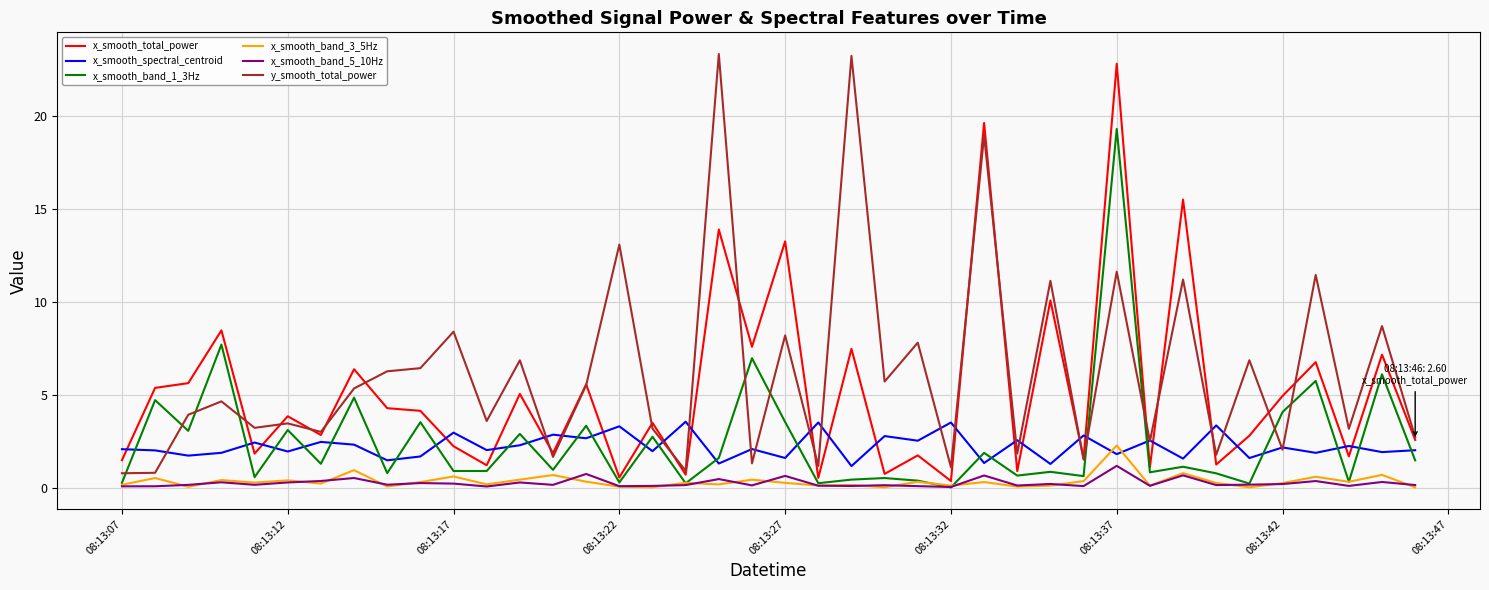

What is the maximum value shown in the chart?

23.3